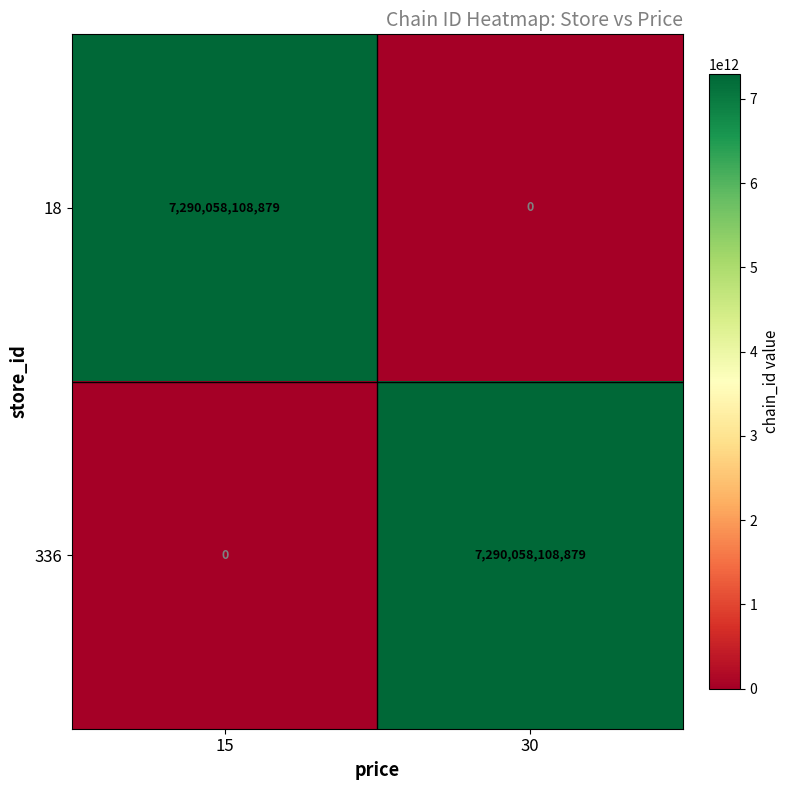

At which label is 18 closest to 3645029054439?

30